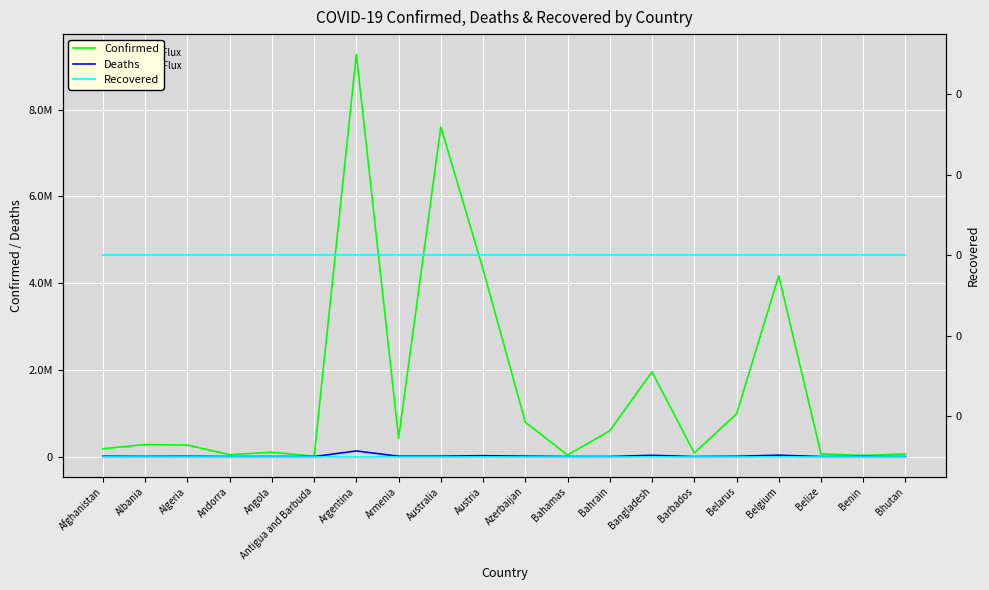

Rank the series at Australia from lowest to highest value.

Recovered, Recovered (right), Deaths, Confirmed